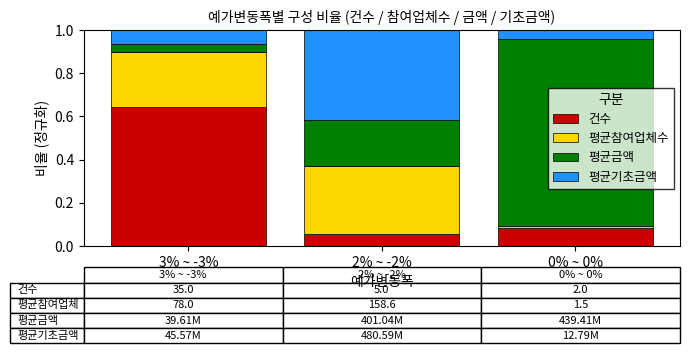

Which category has the lowest value in the 건수 series?

2% ~ -2%